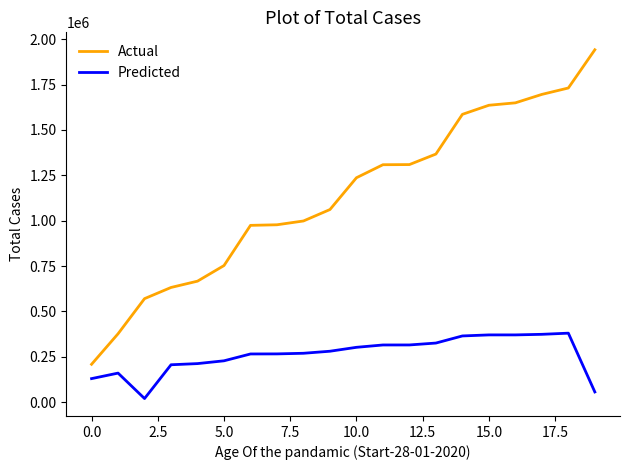

Does the chart display data point markers on the line(s)?

No